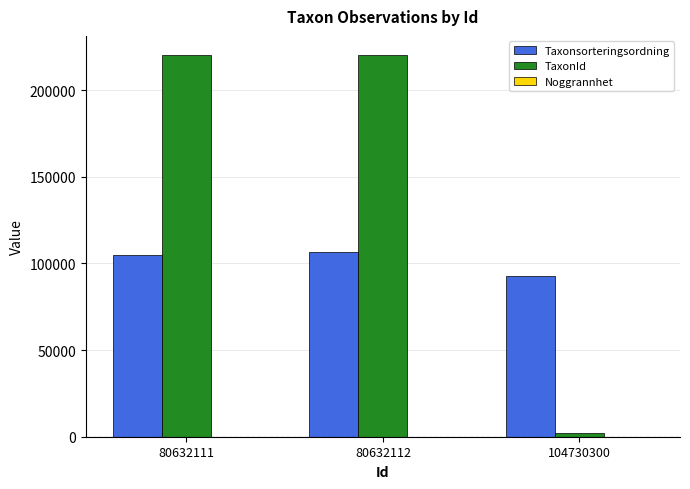

What is the maximum value shown in the chart?

220204